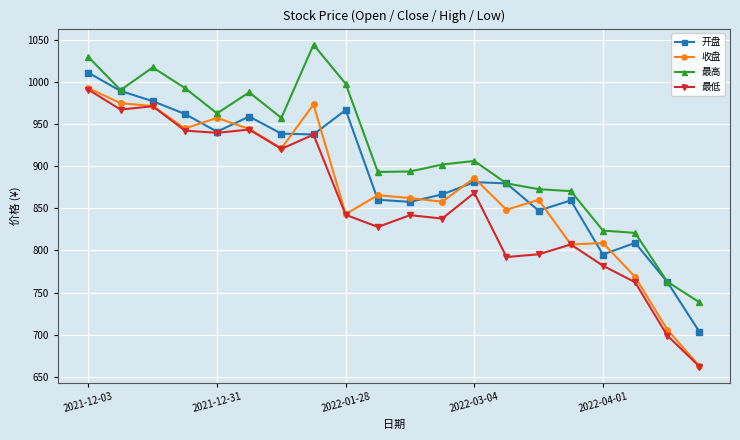

What is the value of the 最高 point at the 6th from the left?

988.2